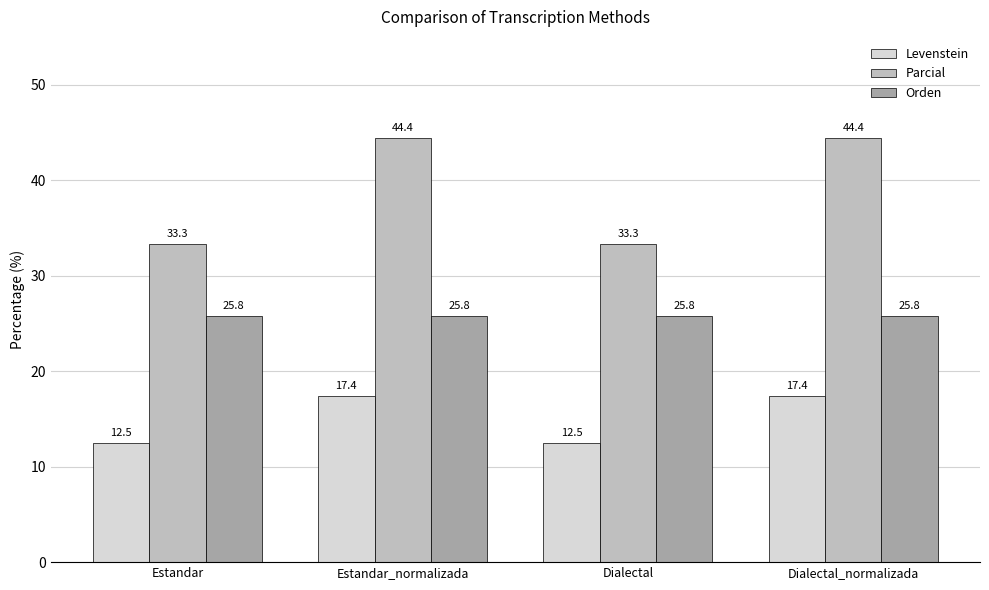

At which label does Parcial first exceed 44?

Estandar_normalizada